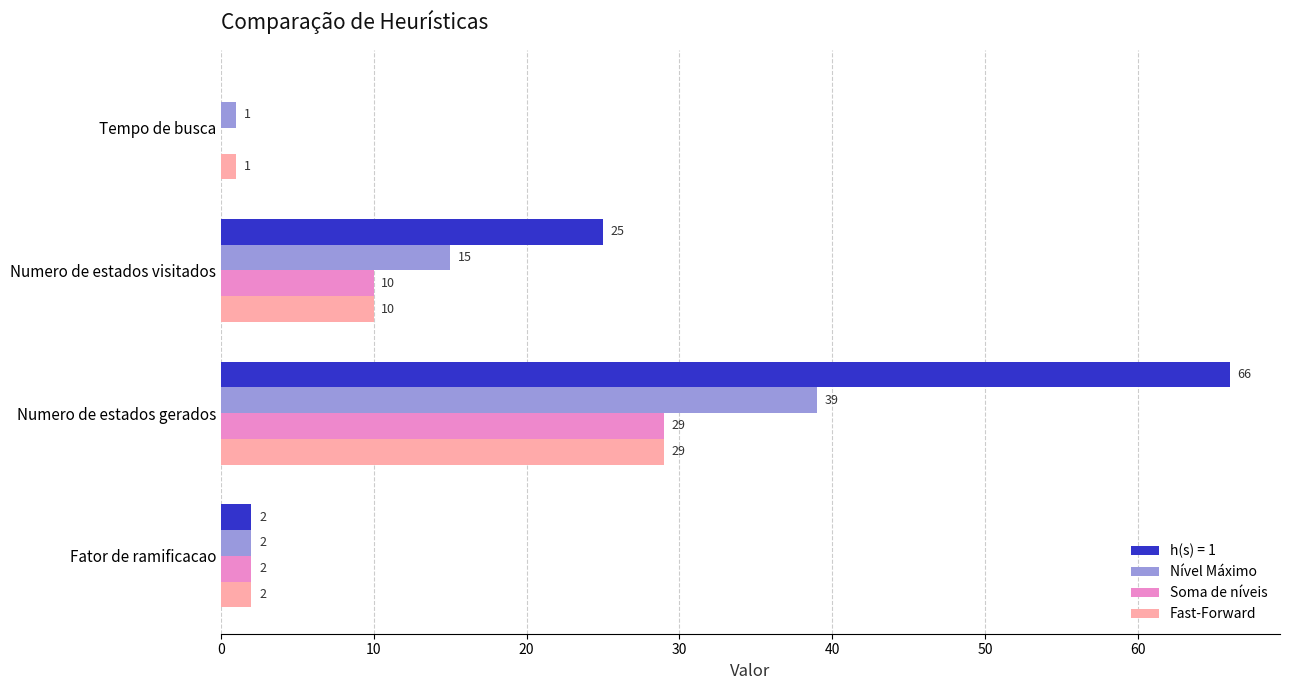

What is the average value of the Nível Máximo series?

14